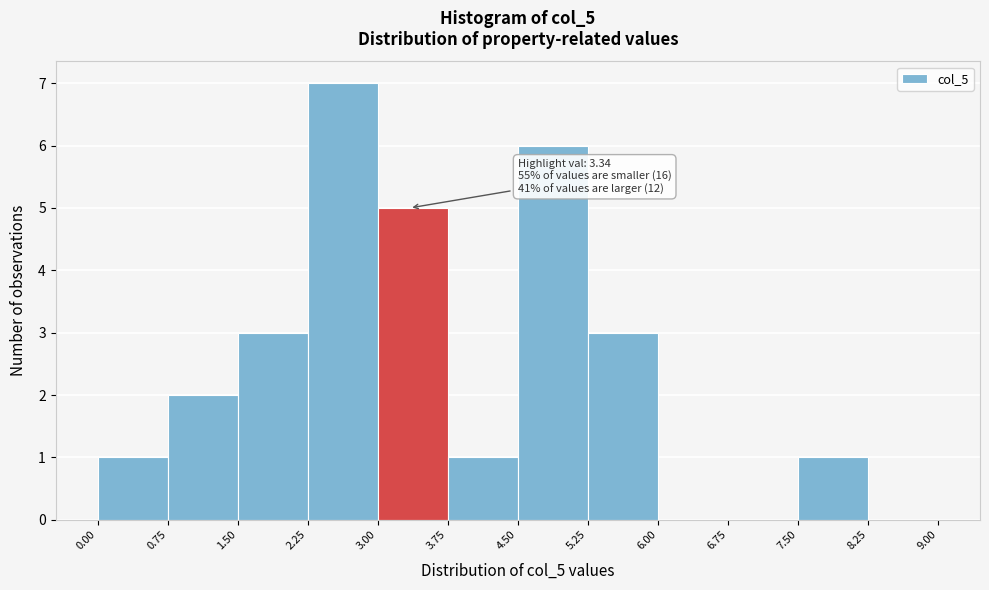

Which range on the x-axis has the tallest bar?

2.25 to 3.00